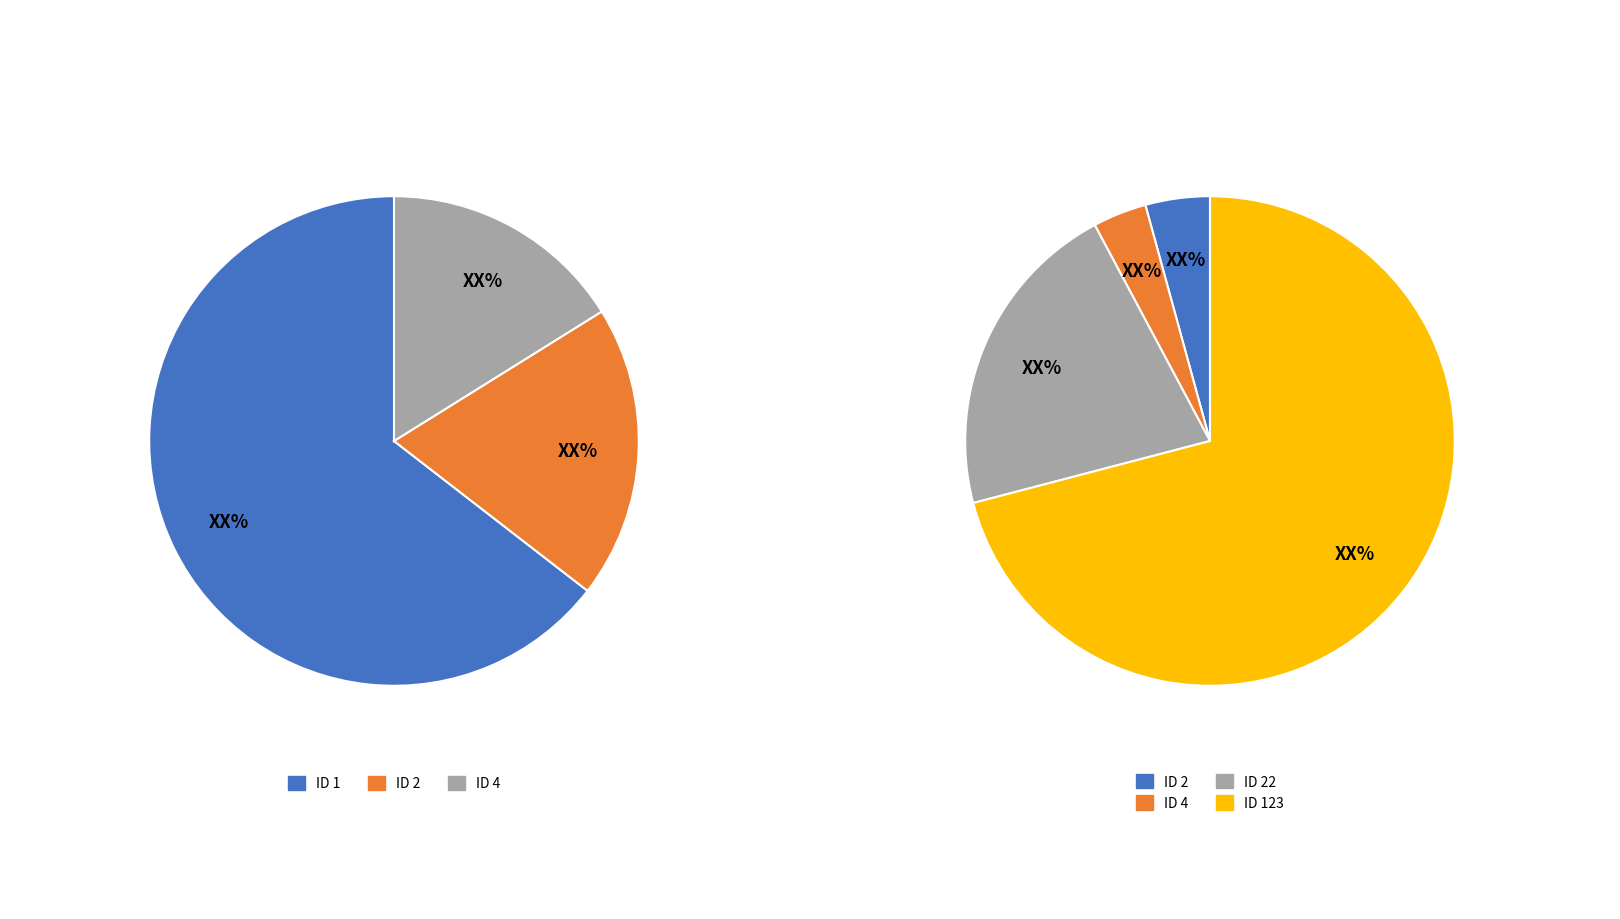

Is there any slice that represents more than half of the pie?

Yes